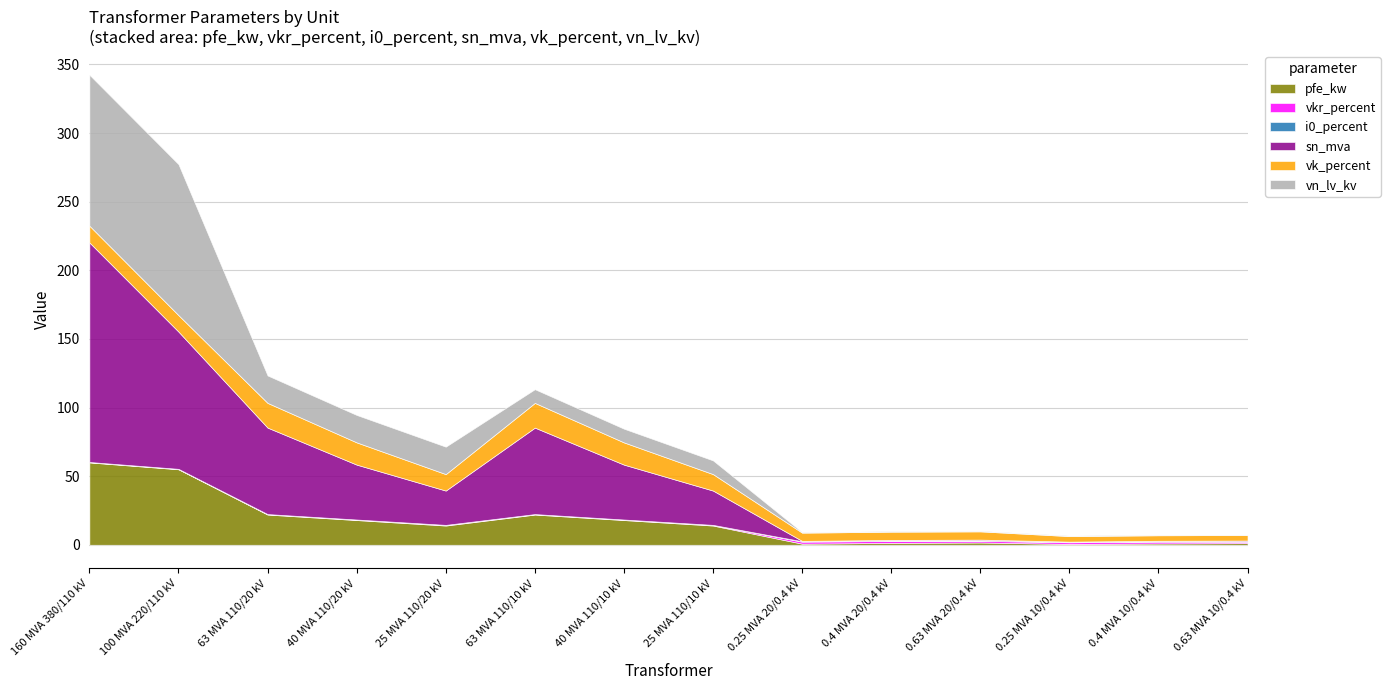

Rank the series at 100 MVA 220/110 kV from highest to lowest value.

vn_lv_kv, sn_mva, pfe_kw, vk_percent, vkr_percent, i0_percent